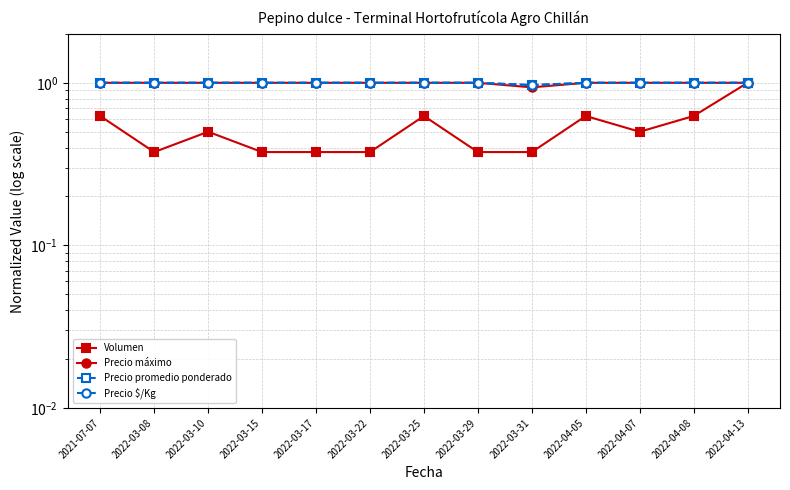

Which series has the widest spread of values?

Volumen